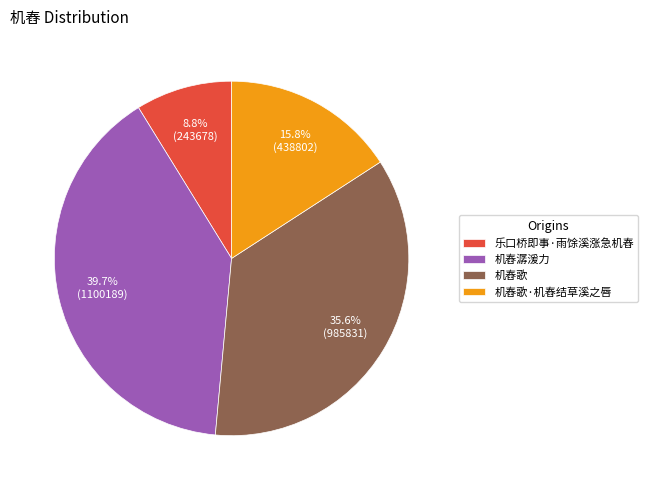

What is the smallest slice in the pie chart?

乐口桥即事·雨馀溪涨急机舂